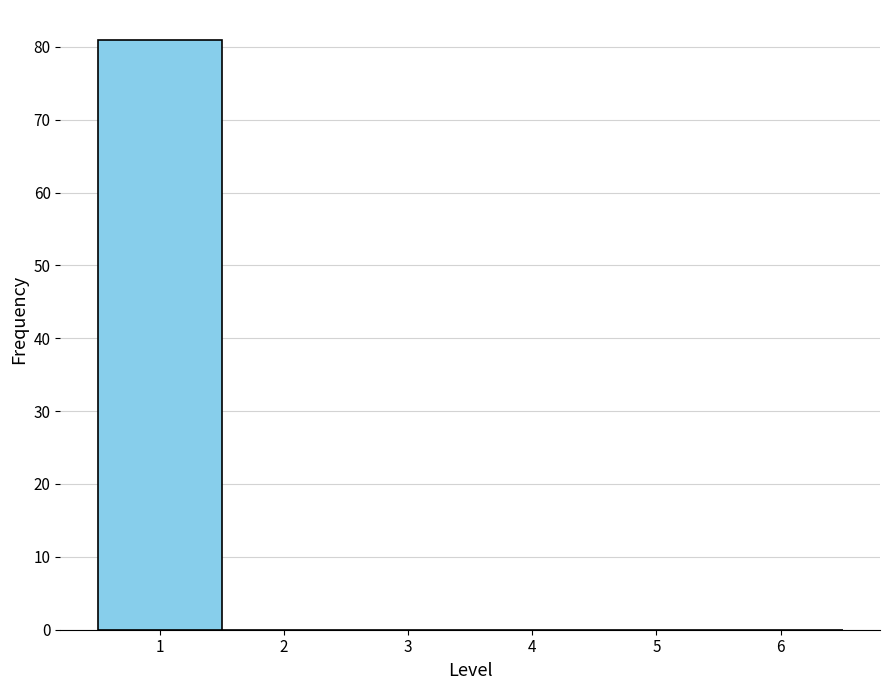

Reading right to left, list all the values displayed in this chart.

6=0	5=0	4=0	3=0	2=0	1=81